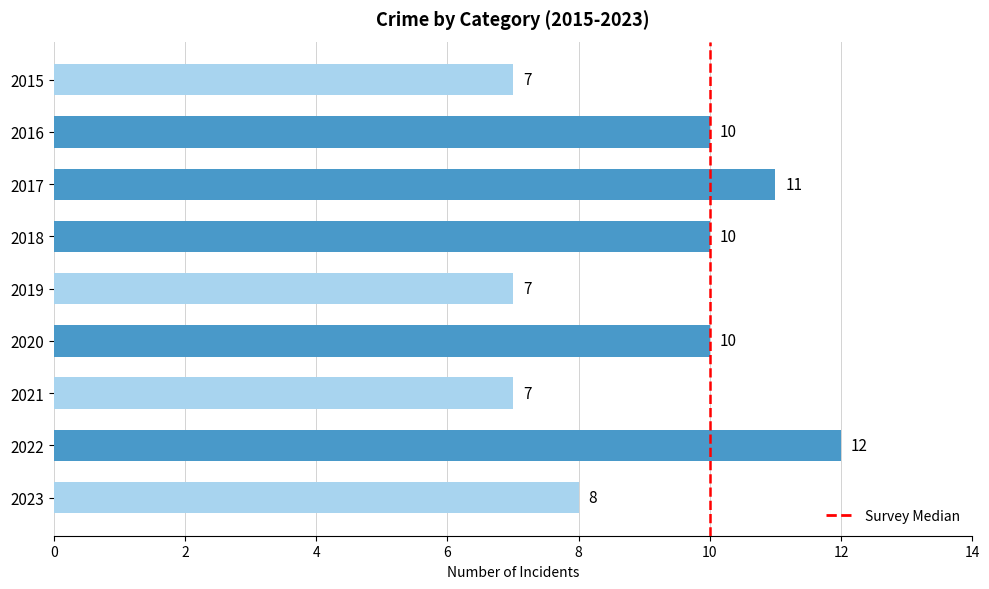

What is the value of the 7th bar from the top?

7